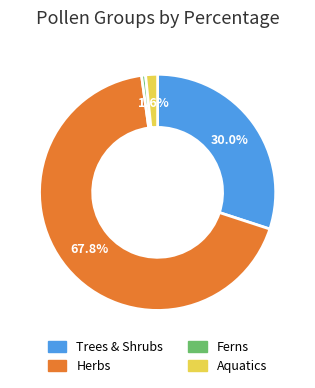

Is there a majority slice in this chart?

Yes